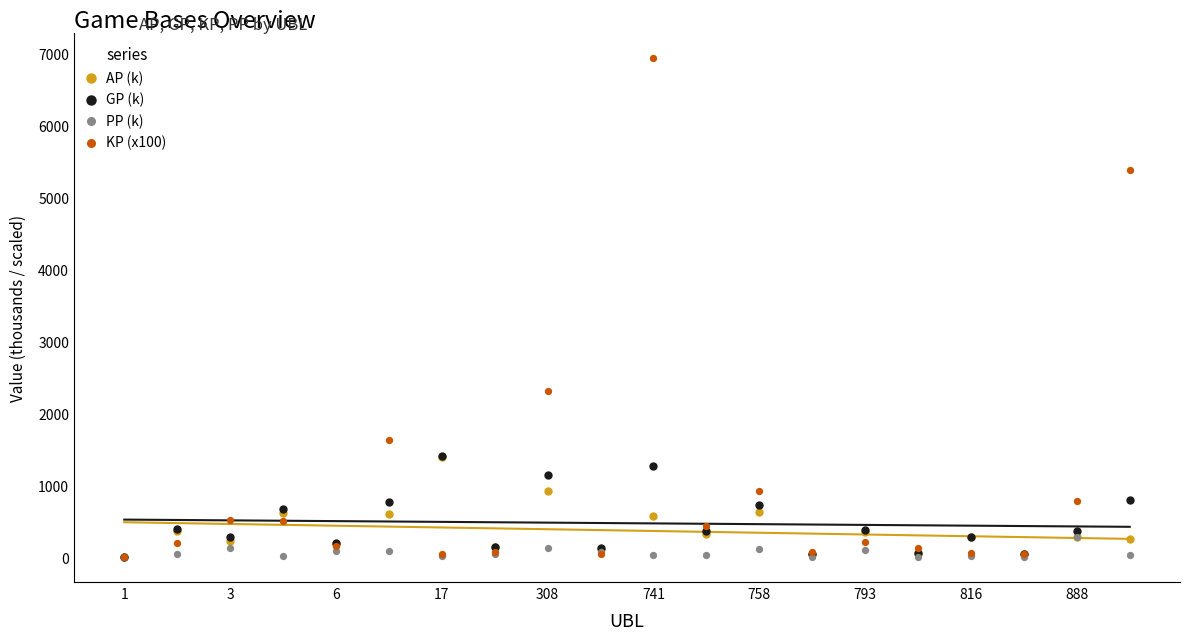

Across all series, what Y value is closest to 3474?

2310.9